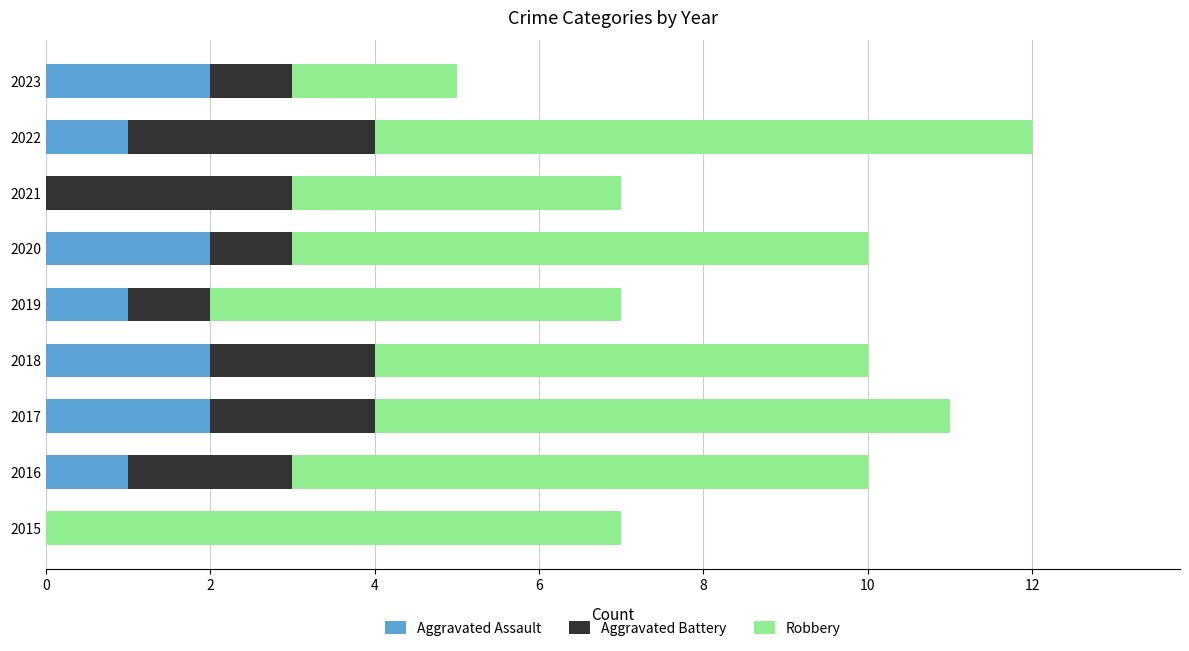

Is it true that Aggravated Assault equals 2 at 2022?

False